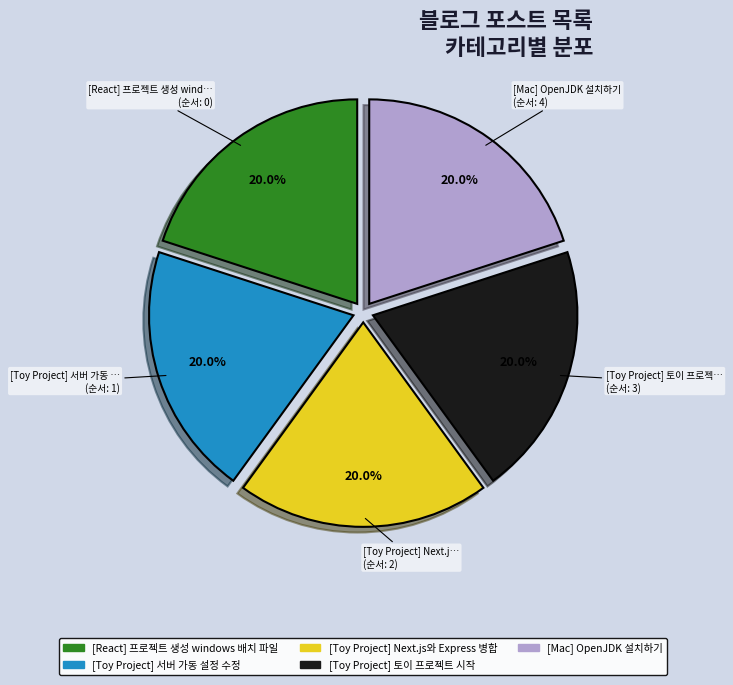

What is the ratio of the value at [Toy Project] 서버 가동 설정 수정 to the value at [Mac] OpenJDK 설치하기?

1.0